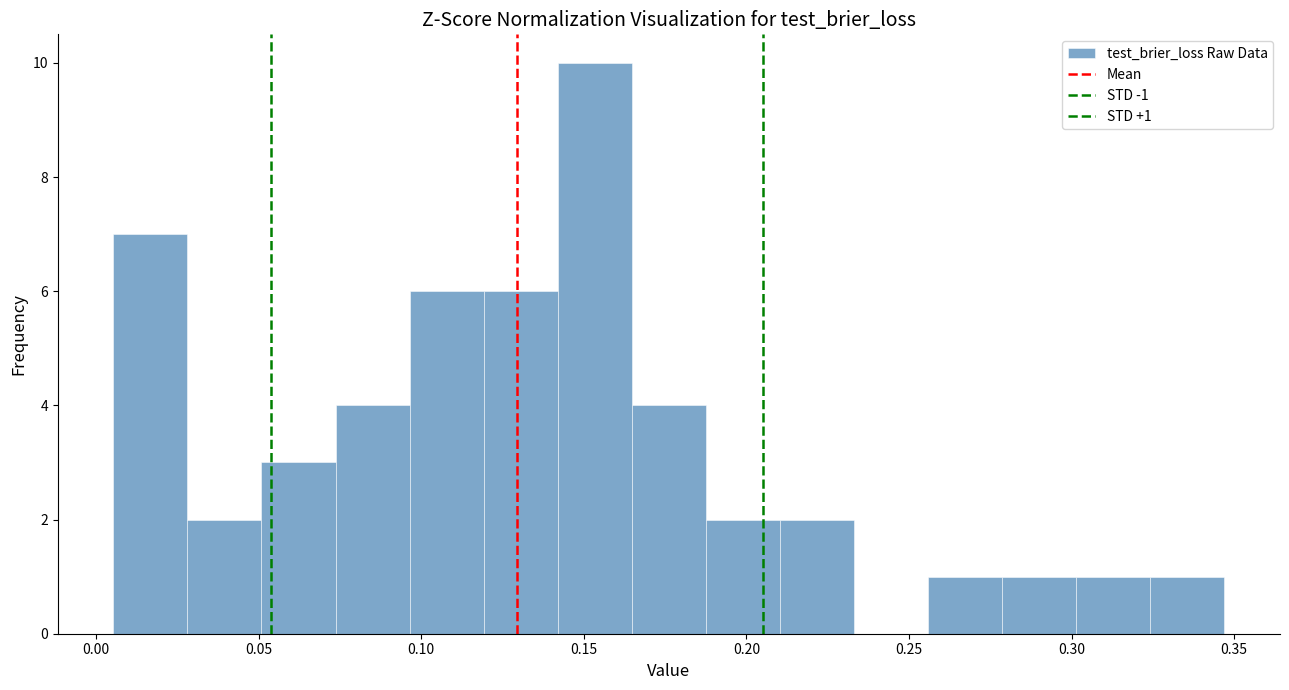

Which range on the x-axis has the tallest bar?

0.140 to 0.165